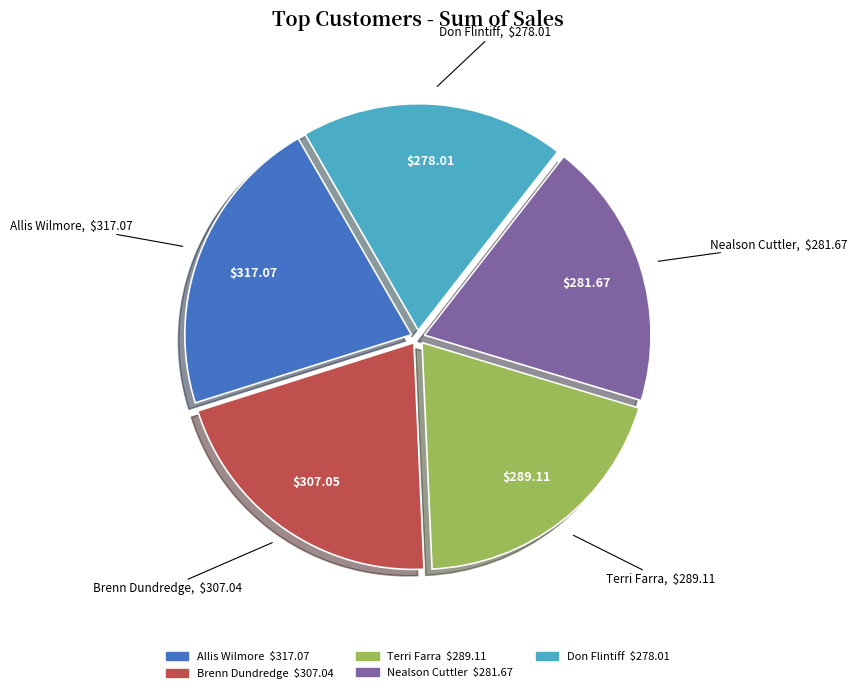

Is there any slice that represents more than half of the pie?

No